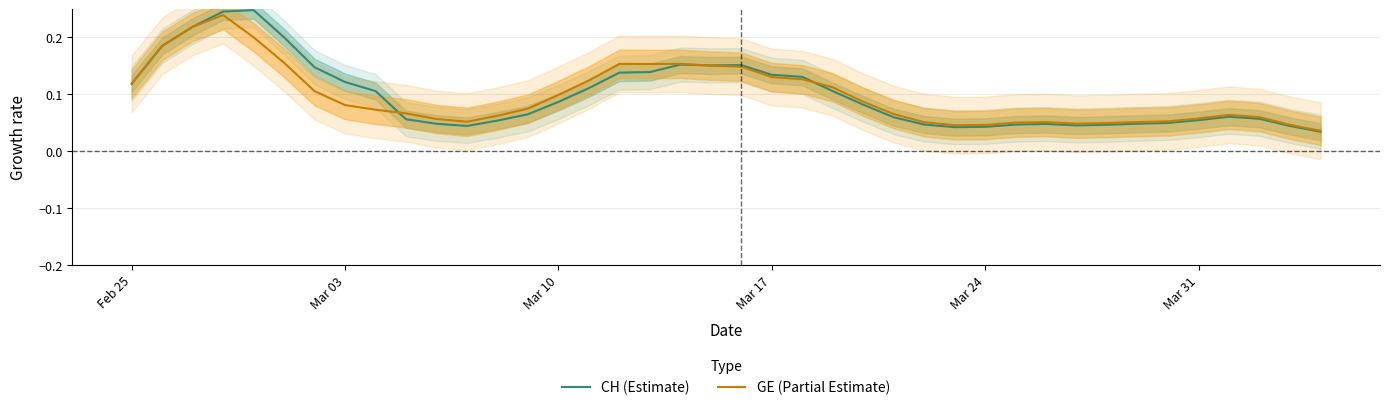

The value of CH (Estimate) at Mar 03 is 0.0. True or false?

False